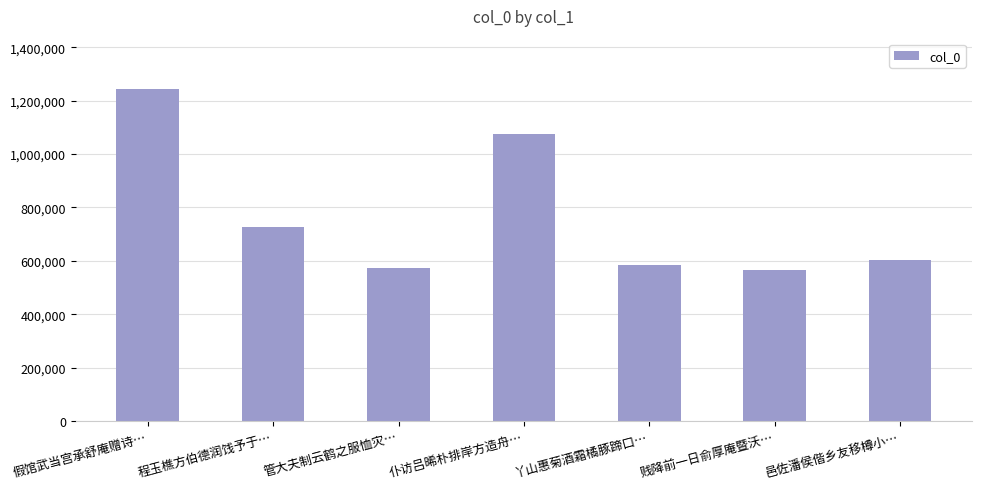

What is the change in value from 仆访吕晞朴排岸方造舟… to 邑佐潘侯偕乡友移樽小…?

-471630